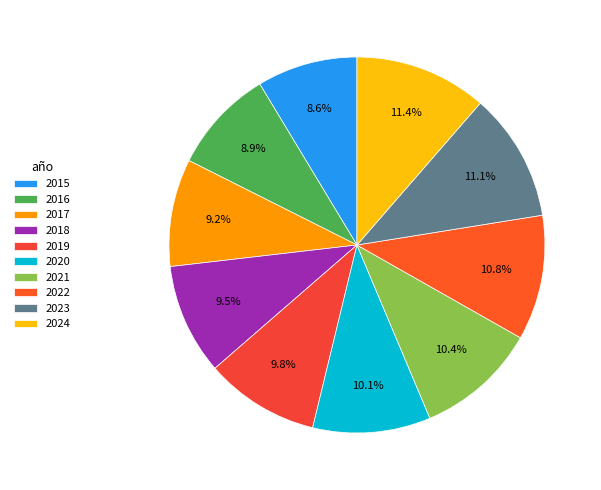

What is the largest slice in the pie chart?

2024